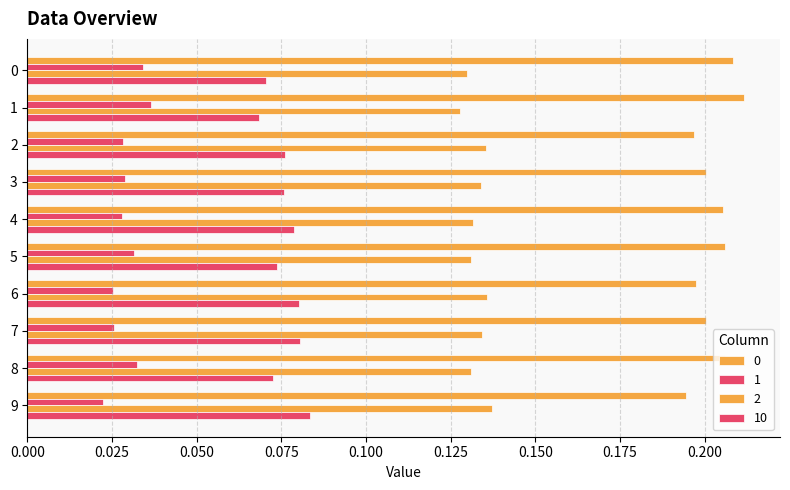

List the series in order of their overall mean, highest first.

0, 2, 10, 1